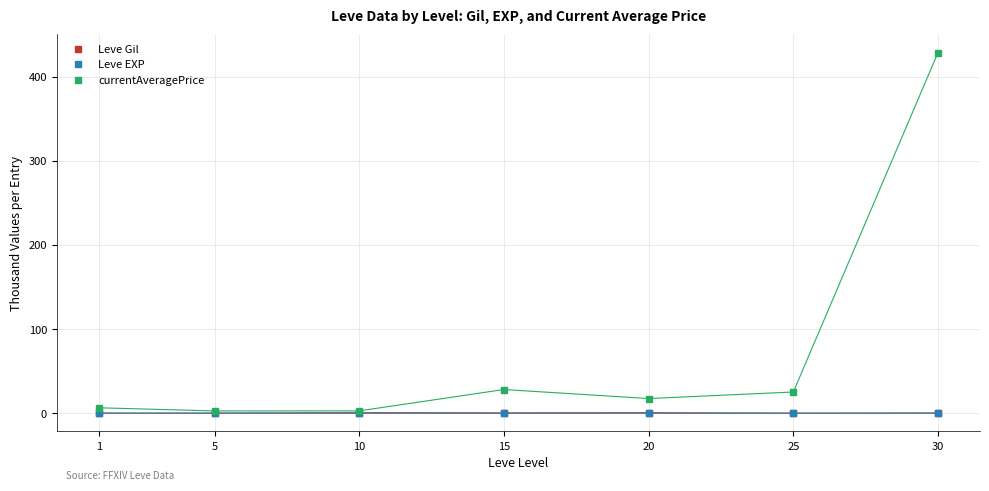

True or false: currentAveragePrice has a value of 43.8 at 25.

False